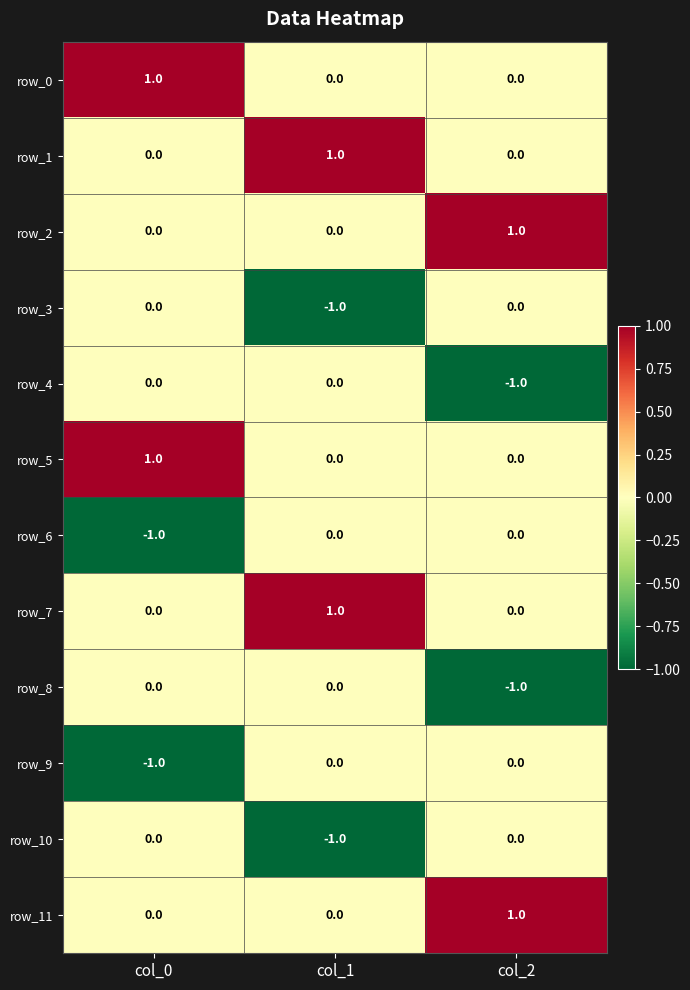

What is the sum of all row_8 values?

-1